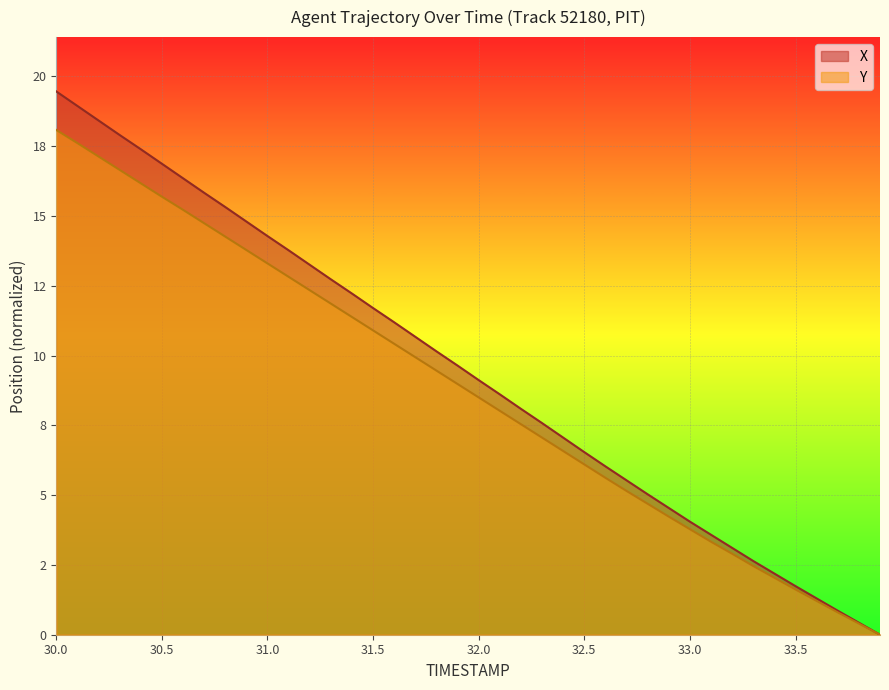

At how many categories does at least one series exceed 19?

1